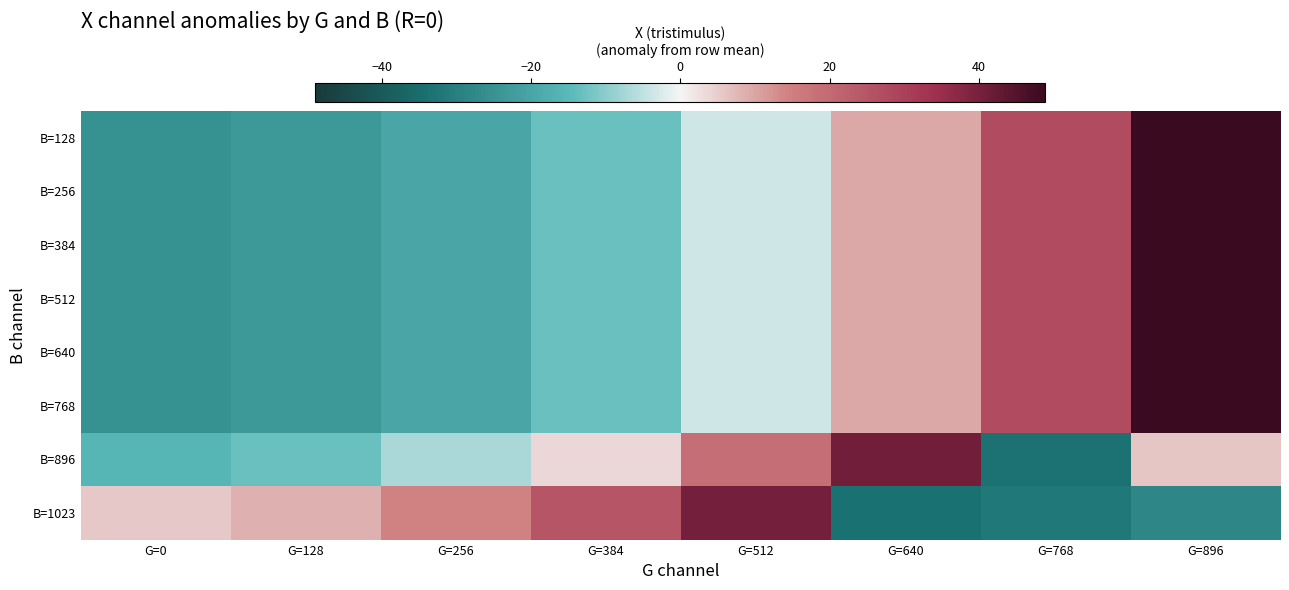

Reading left to right, extract all data points from this chart.

B=128: G=0=-25.4	G=128=-23.7	G=256=-19.8	G=384=-13.3	G=512=-3.6	G=640=9.7	G=768=27.2	G=896=48.9
B=256: G=0=-25.4	G=128=-23.7	G=256=-19.8	G=384=-13.3	G=512=-3.6	G=640=9.7	G=768=27.2	G=896=48.9
B=384: G=0=-25.4	G=128=-23.7	G=256=-19.8	G=384=-13.3	G=512=-3.6	G=640=9.7	G=768=27.2	G=896=48.9
B=512: G=0=-25.4	G=128=-23.7	G=256=-19.8	G=384=-13.3	G=512=-3.6	G=640=9.7	G=768=27.2	G=896=48.9
B=640: G=0=-25.4	G=128=-23.7	G=256=-19.8	G=384=-13.3	G=512=-3.6	G=640=9.7	G=768=27.2	G=896=48.9
B=768: G=0=-25.4	G=128=-23.7	G=256=-19.8	G=384=-13.3	G=512=-3.6	G=640=9.7	G=768=27.2	G=896=48.9
B=896: G=0=-15.8	G=128=-13.1	G=256=-7.0	G=384=3.4	G=512=19.0	G=640=40.8	G=768=-33.3	G=896=5.9
B=1023: G=0=5.7	G=128=8.4	G=256=14.5	G=384=25.0	G=512=40.5	G=640=-33.8	G=768=-32.1	G=896=-28.3